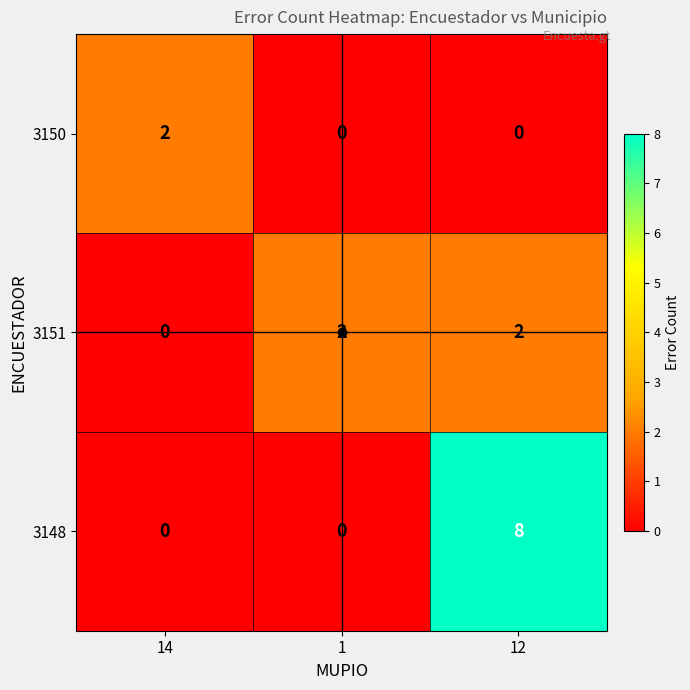

Count the number of categories in the chart.

3